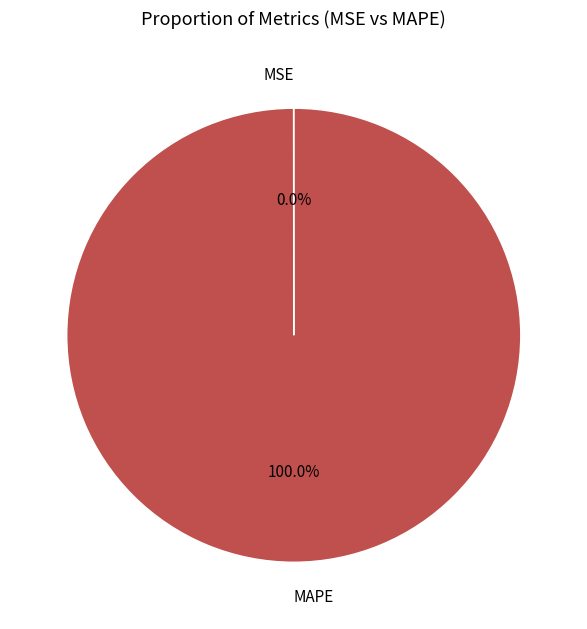

True or false: MAPE accounts for 86% of the total.

False